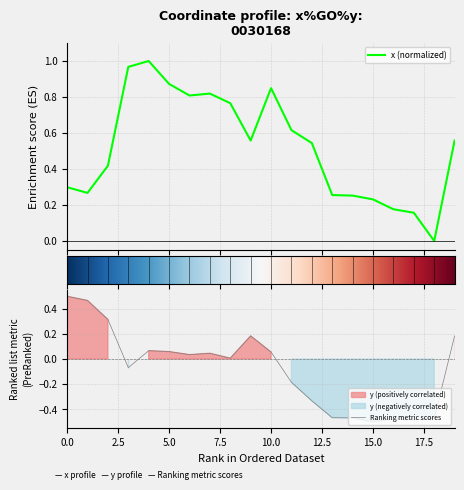

List the series in order of their peak value, highest first.

x, y